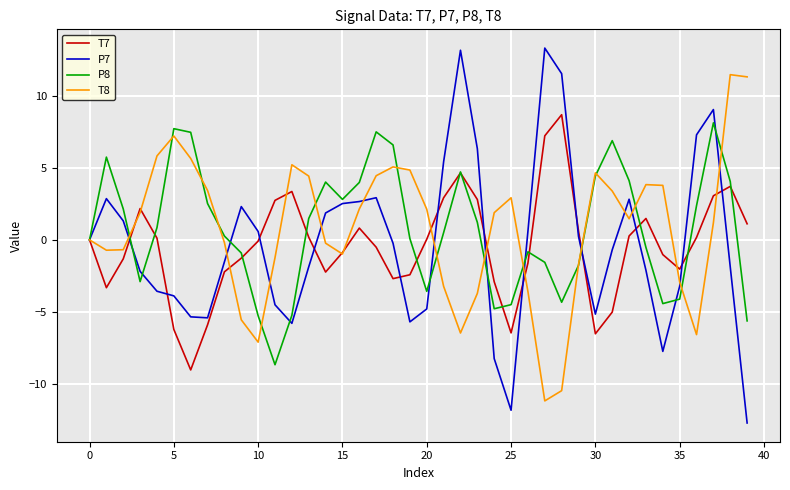

What is the minimum value for P8?

-8.7